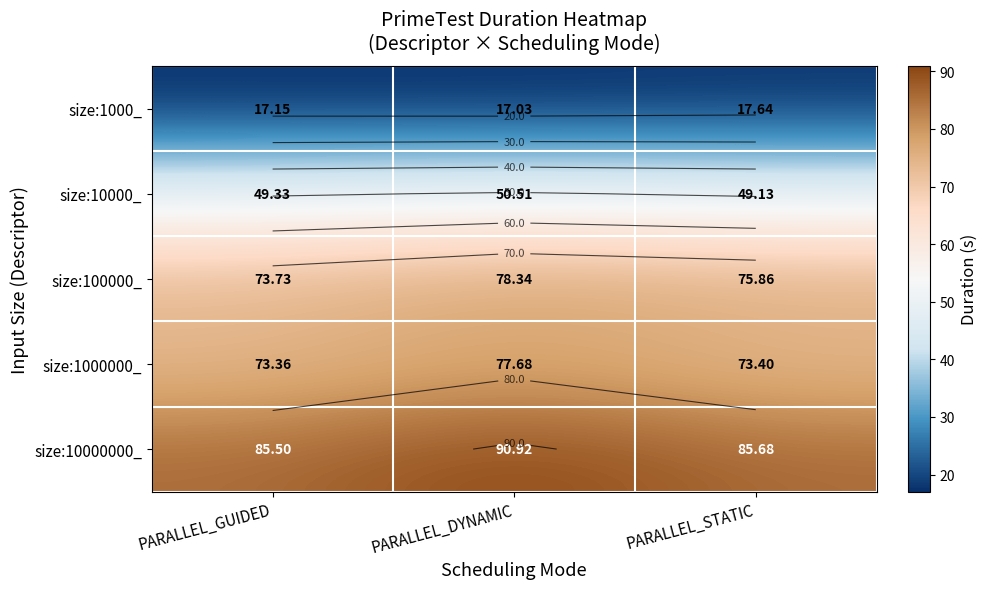

At PARALLEL_DYNAMIC, list the series in order from smallest to largest.

size:1000_, size:10000_, size:1000000_, size:100000_, size:10000000_